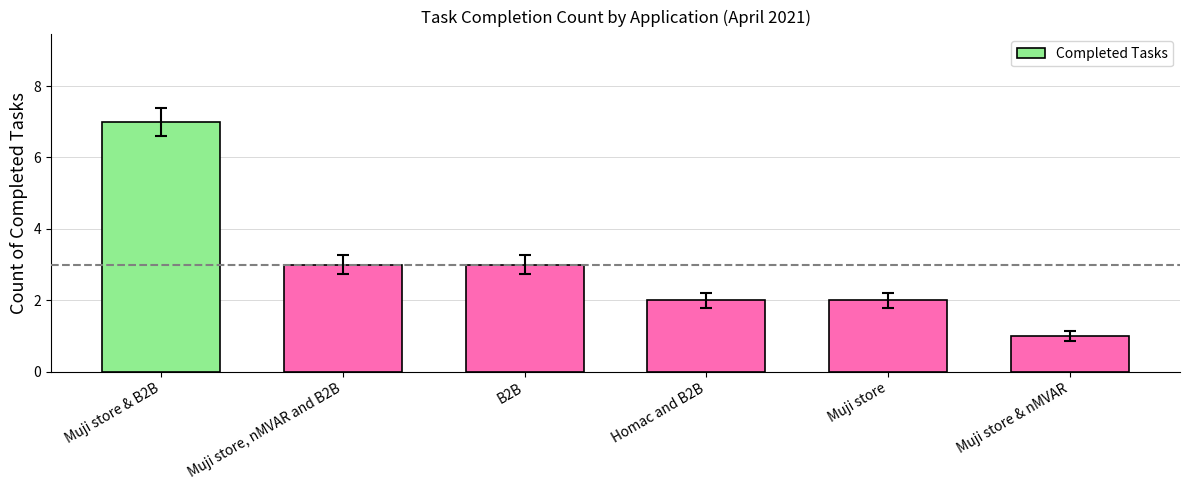

What is the minimum value shown in the chart?

1